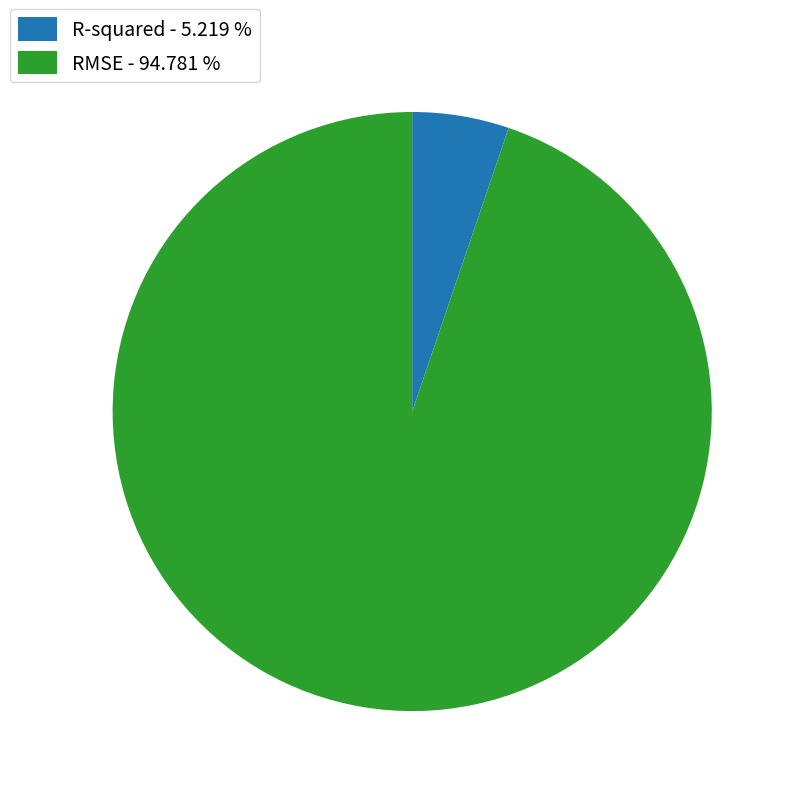

The R-squared slice represents 5% of the pie. True or false?

True